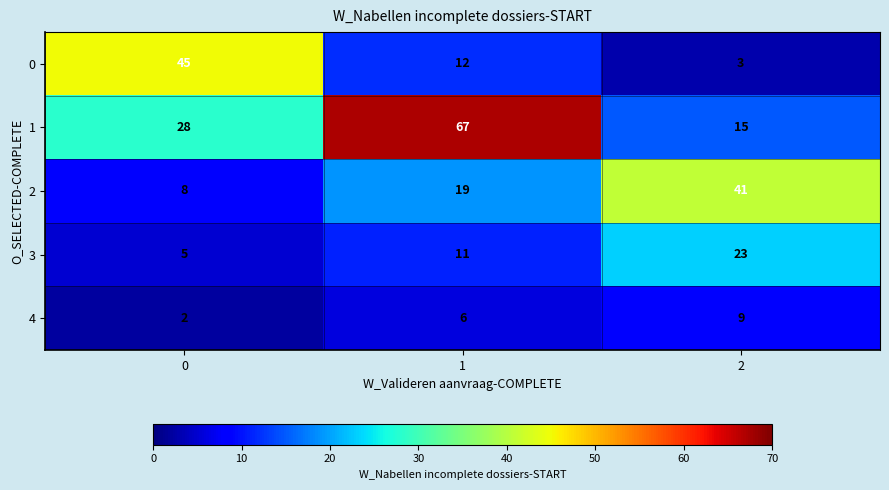

Is it true that 2 equals 41 at 2?

True